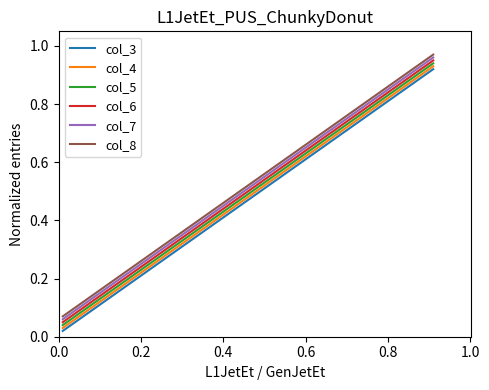

Which series changed the most between 0.8 and 1.0?

col_3